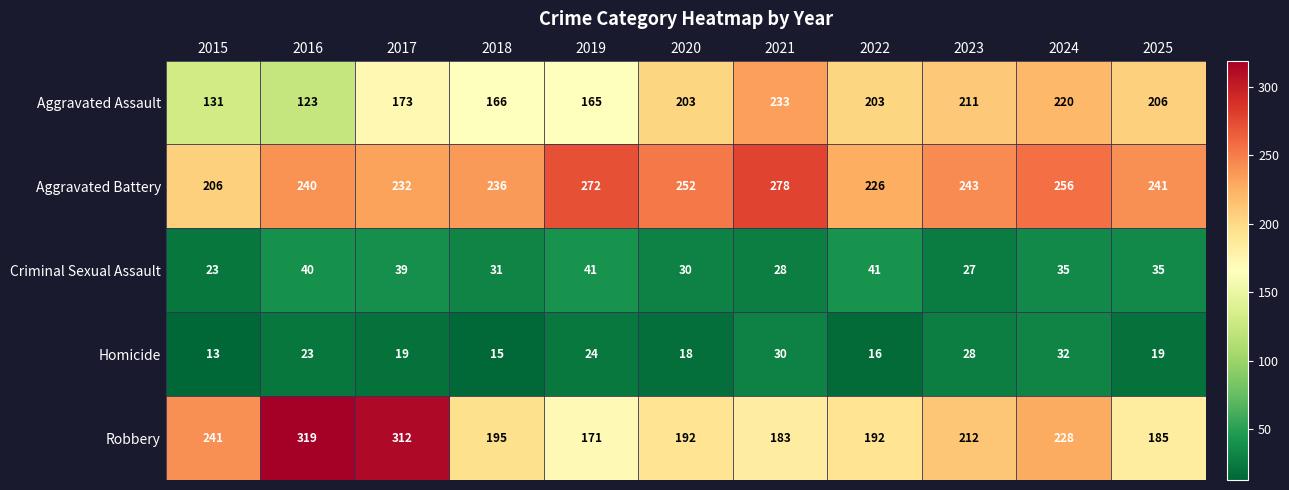

Which series has the widest spread of values?

Robbery